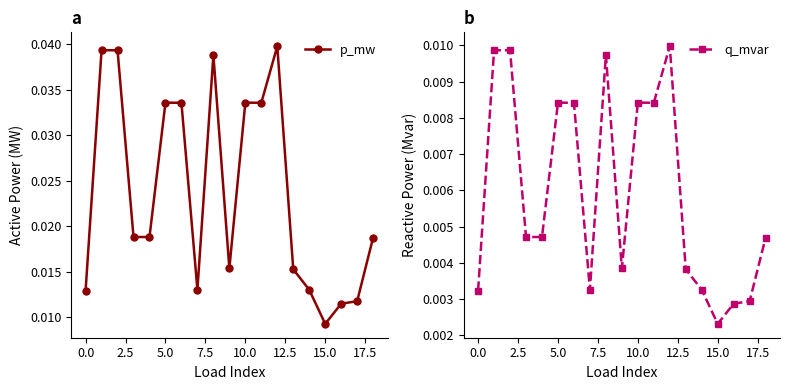

What is the sum of all q_mvar values?

0.1